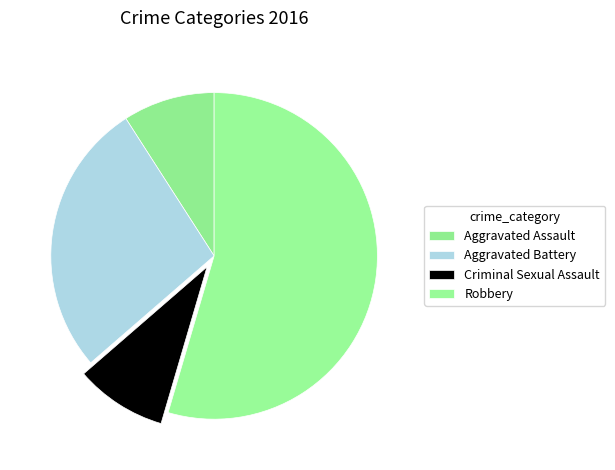

Is there a majority slice in this chart?

Yes